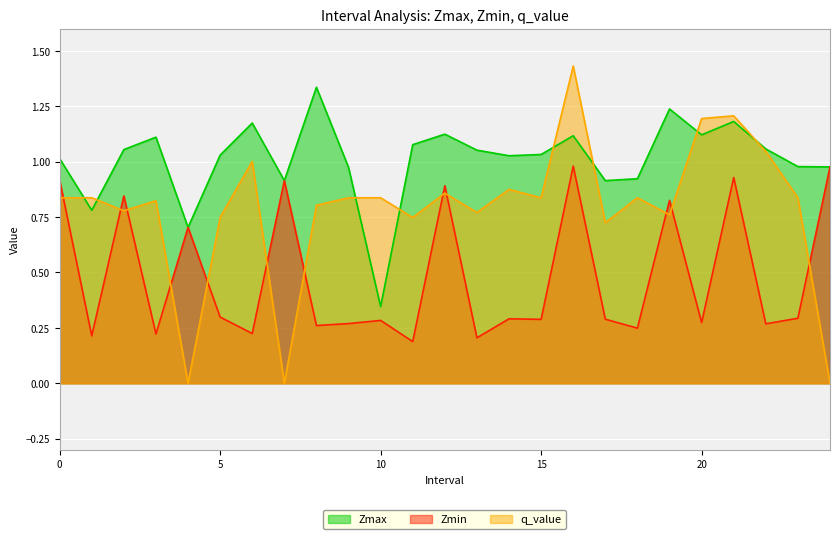

Where is the first local minimum for Zmin?

1.0